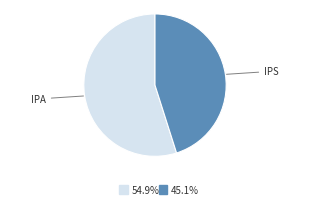

Count the number of slices in the pie.

2